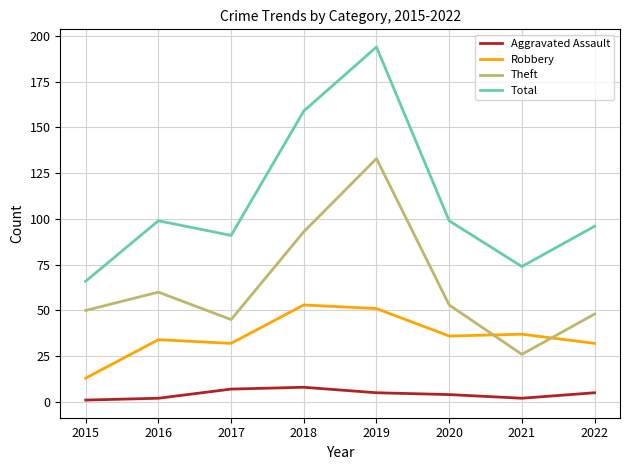

Does the chart display data point markers on the line(s)?

No